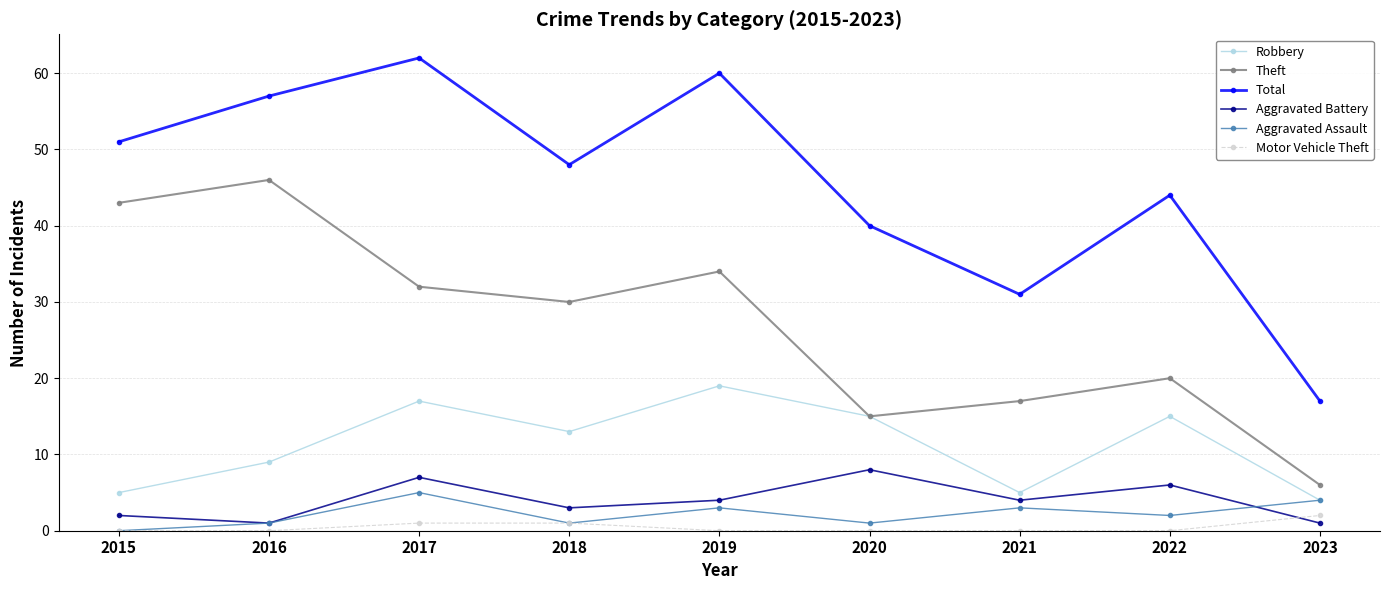

True or false: Aggravated Assault has more than 1 points higher than both neighbors.

True